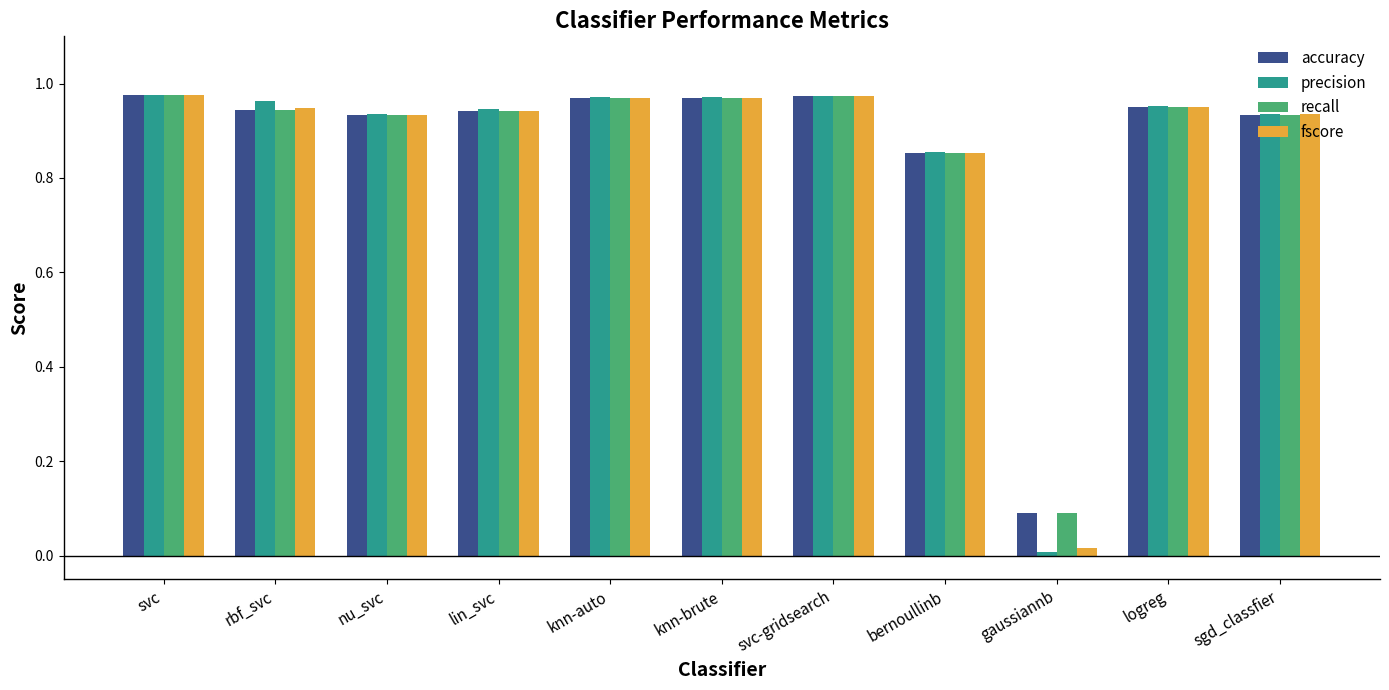

Which series has the widest spread of values?

precision